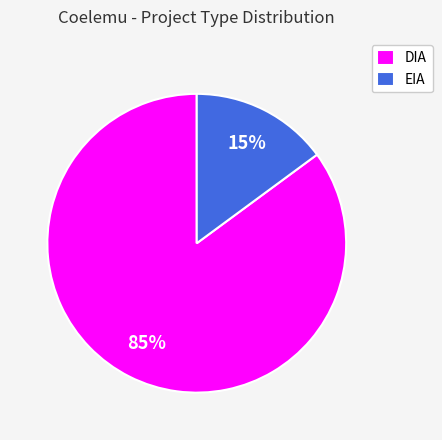

To the nearest percent, what percentage of the pie is EIA?

15%